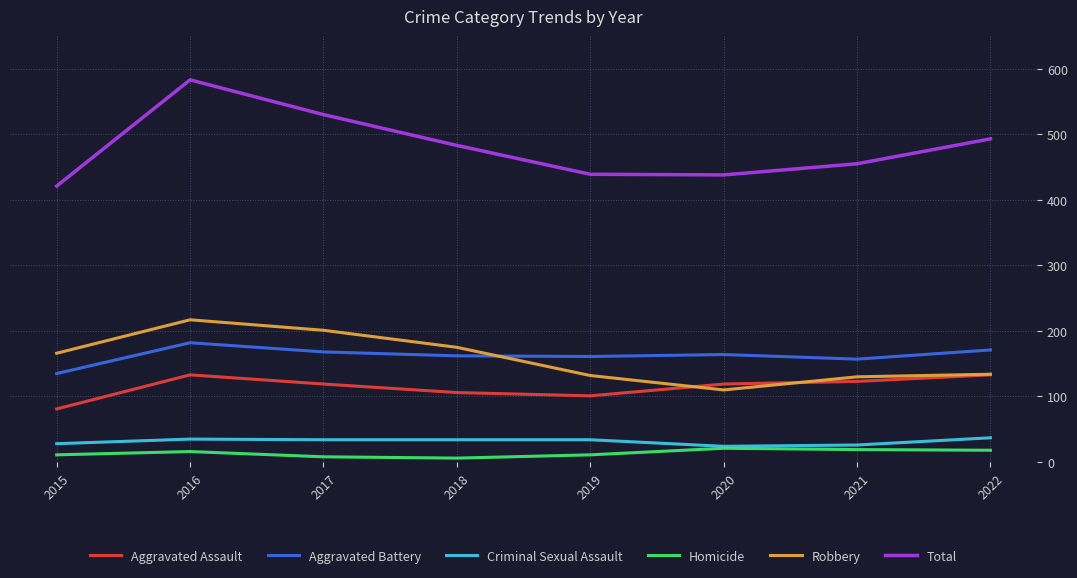

True or false: Robbery has a value of 182 at 2020.

False